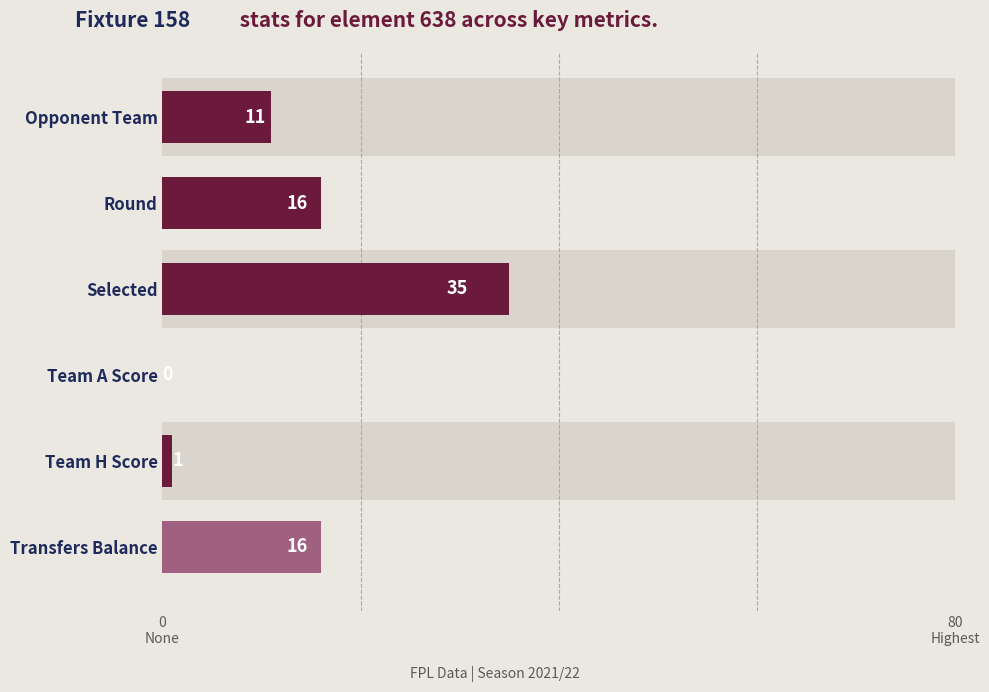

How many values are below 16?

3